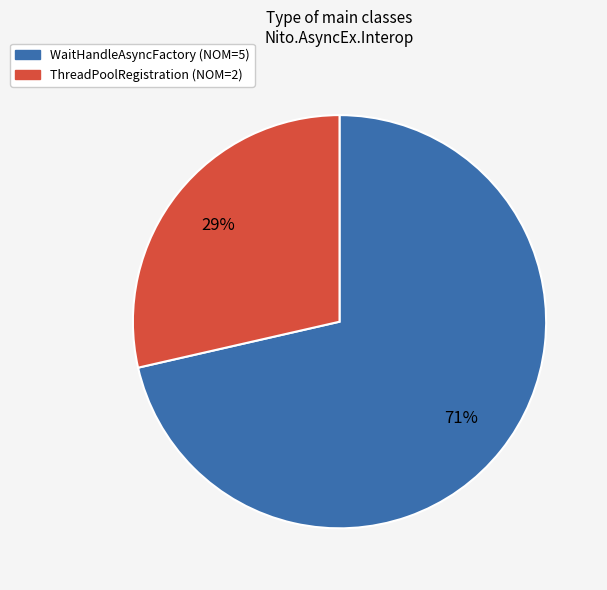

Is it true that WaitHandleAsyncFactory is 12% of the pie?

False